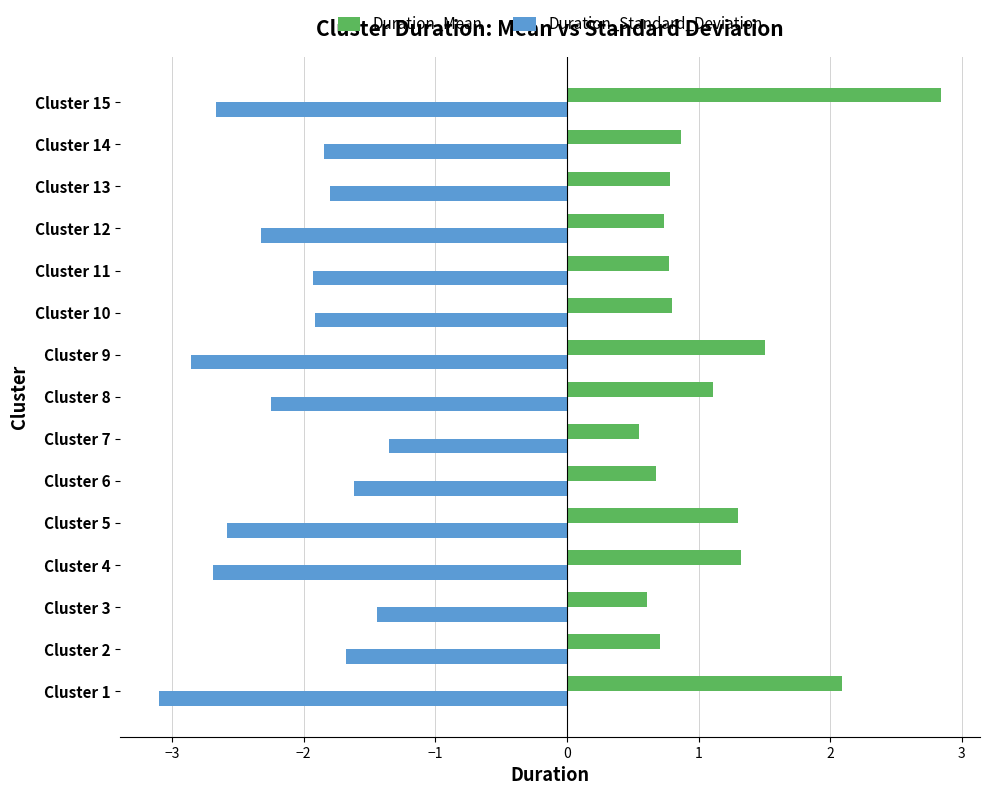

Rank the series by their maximum value, from highest to lowest.

Duration_Mean, Duration_Standard_Deviation